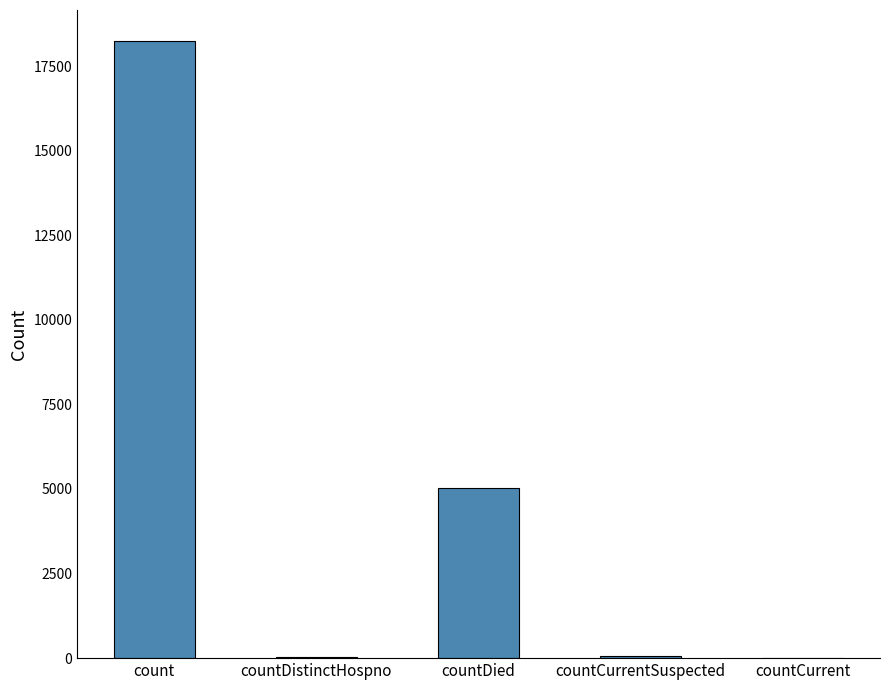

At which category does the chart reach its peak across all series?

count